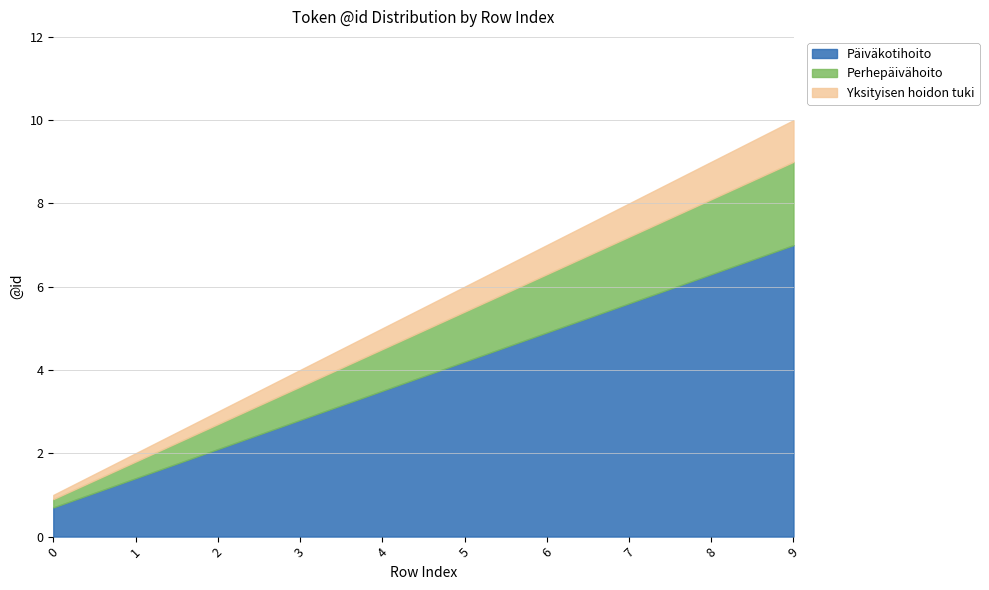

What is the highest value of the Päiväkotihoito series?

7.0